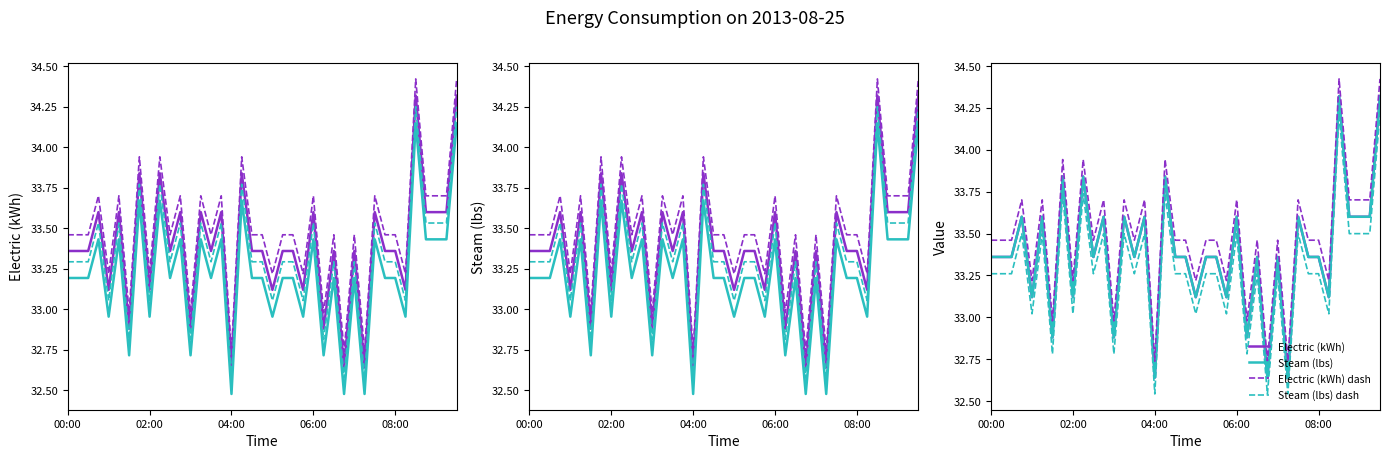

Does the chart display data point markers on the line(s)?

No